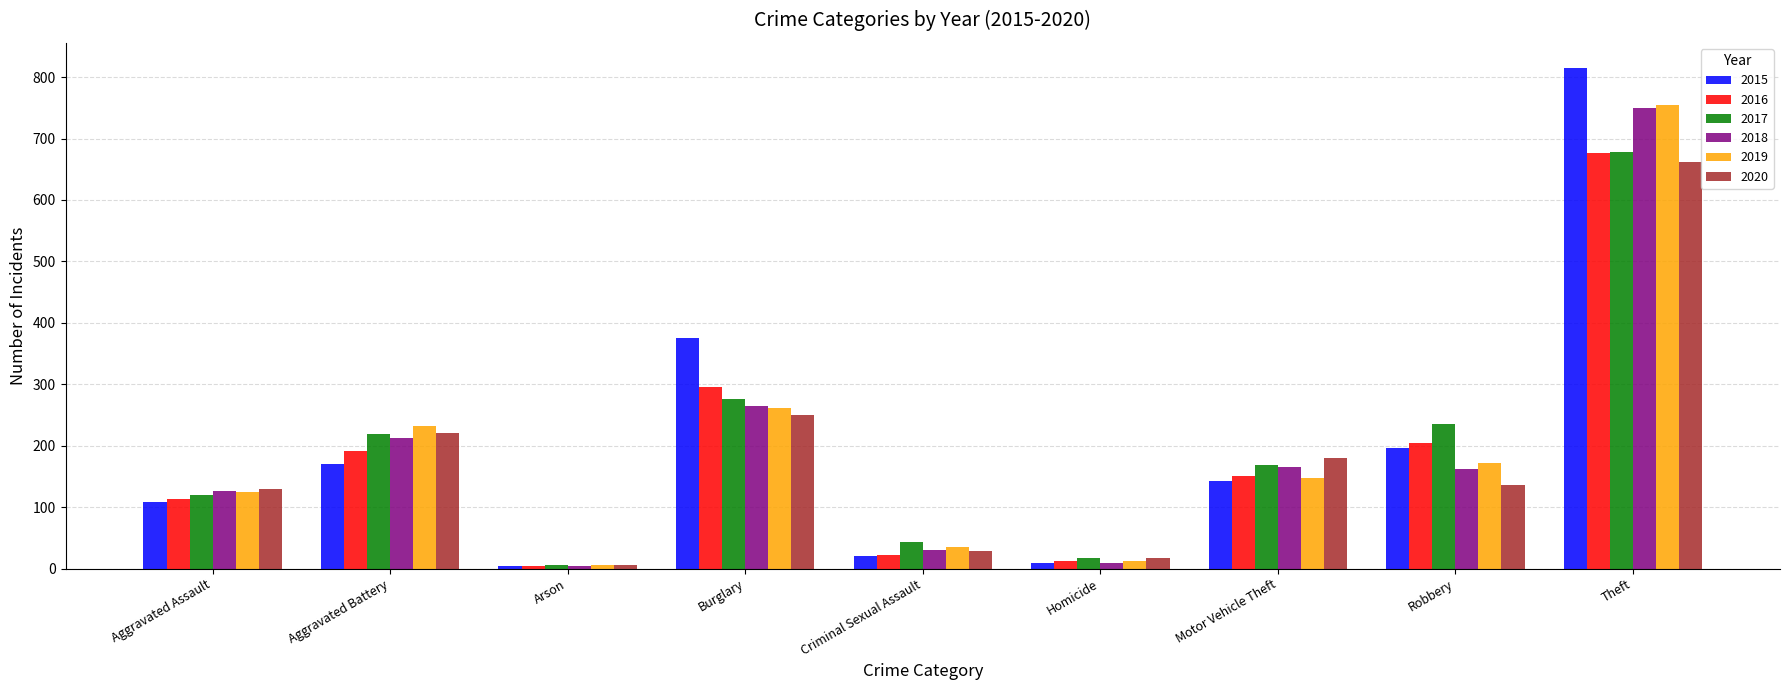

How many bars are there in total?

54